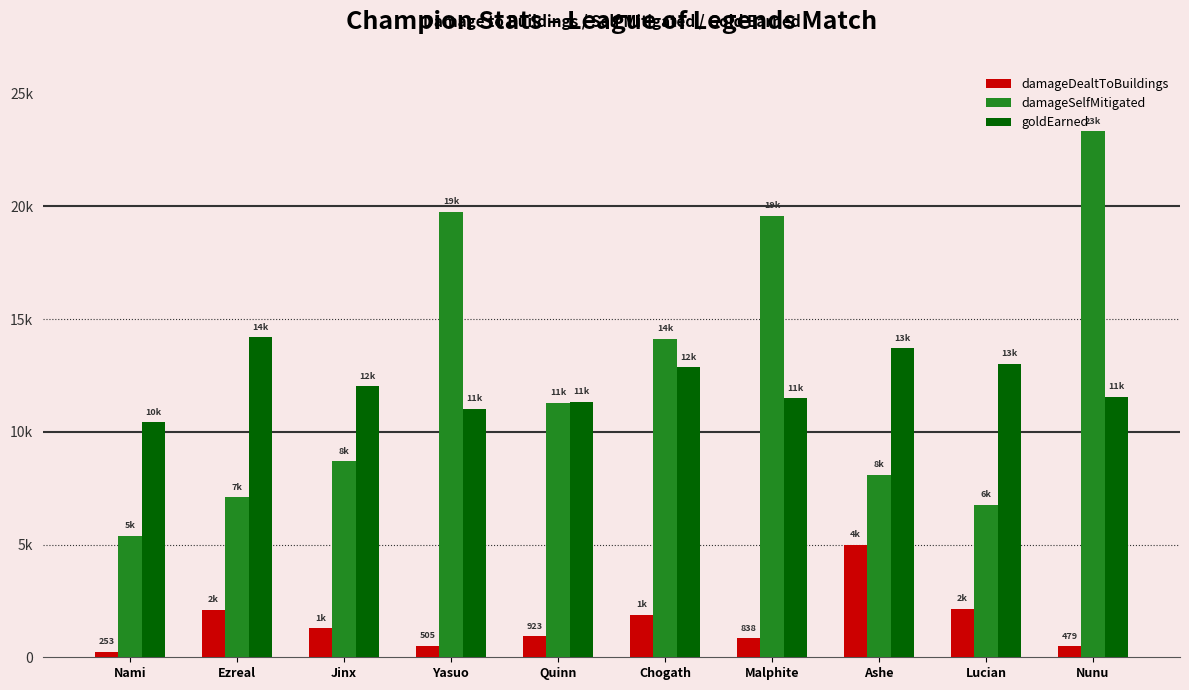

What are all the series names shown in the legend?

damageDealtToBuildings, damageSelfMitigated, goldEarned